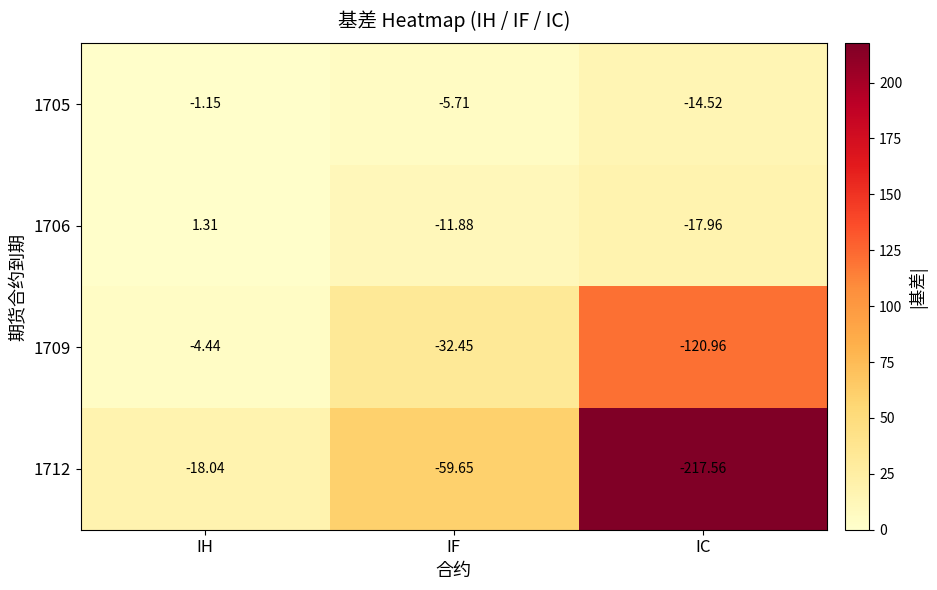

Where is 1706 nearest to the value -8?

IF